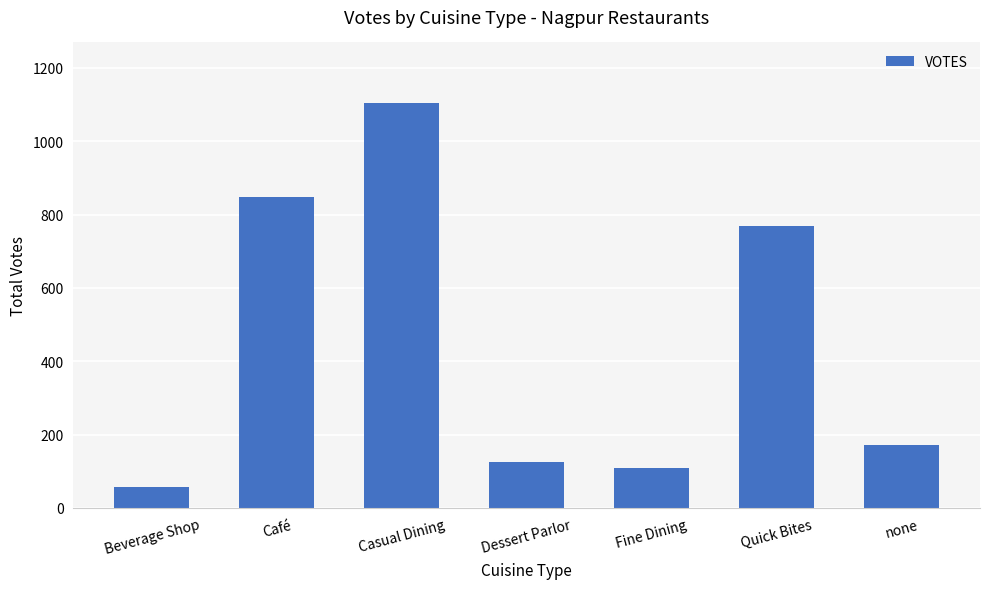

What is the sum of the values at Fine Dining and Café?

955